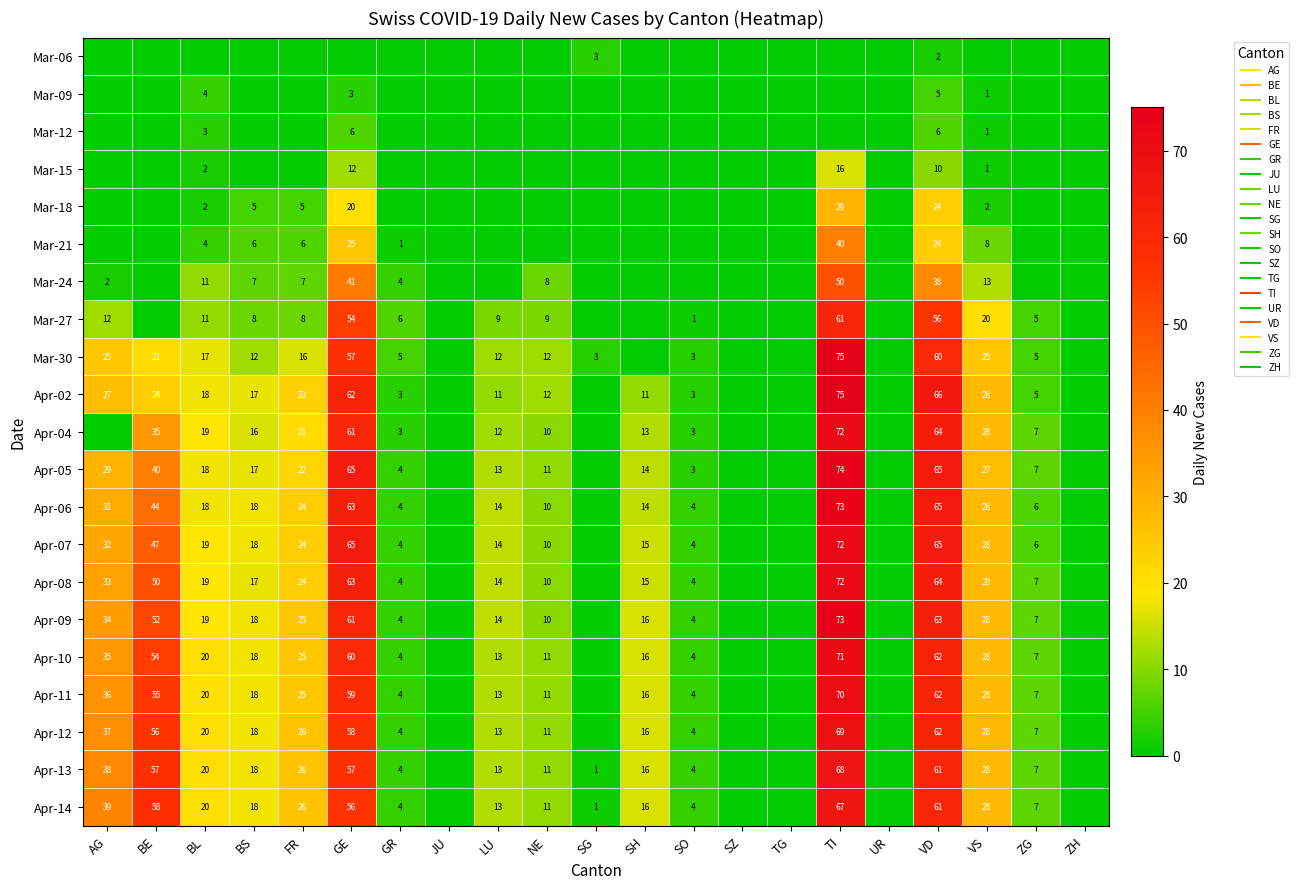

The value of Apr-04 at NE is 10. True or false?

True